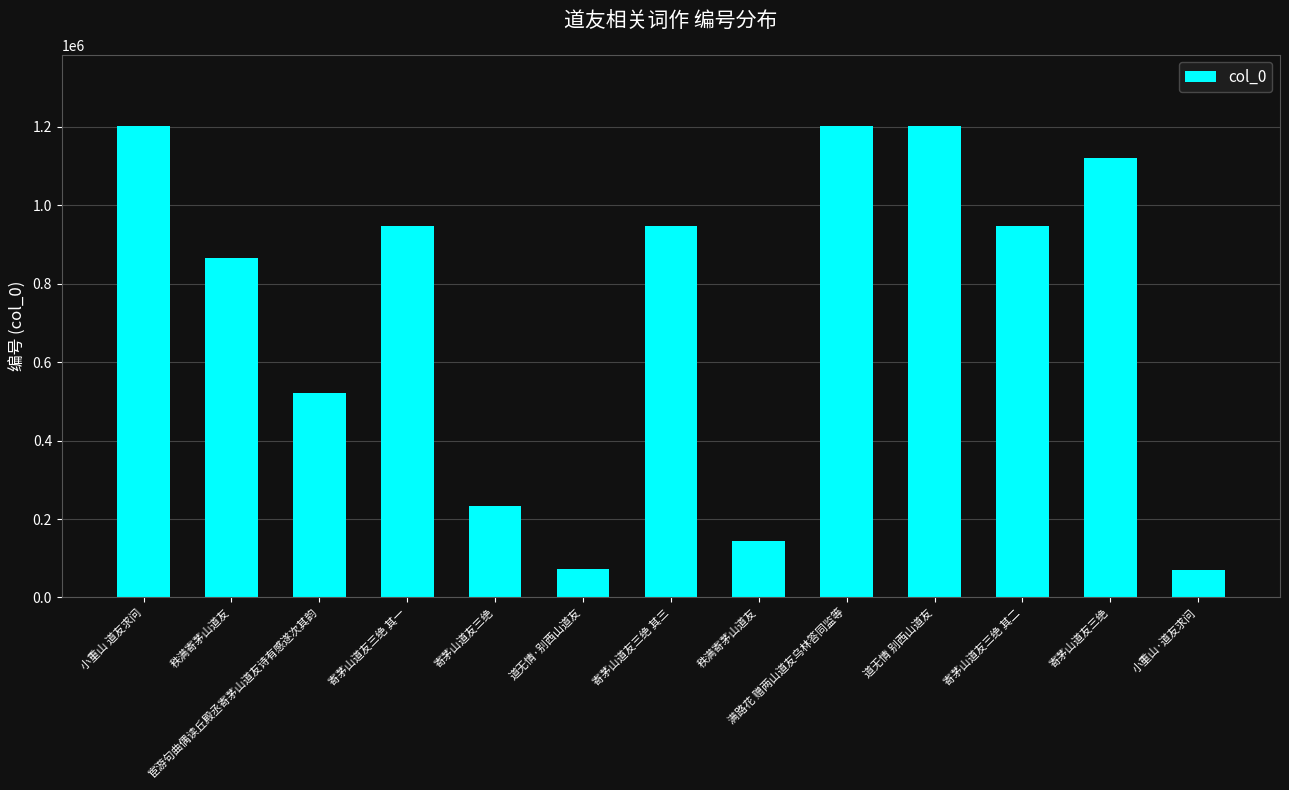

How many data points are less than 947905?

6